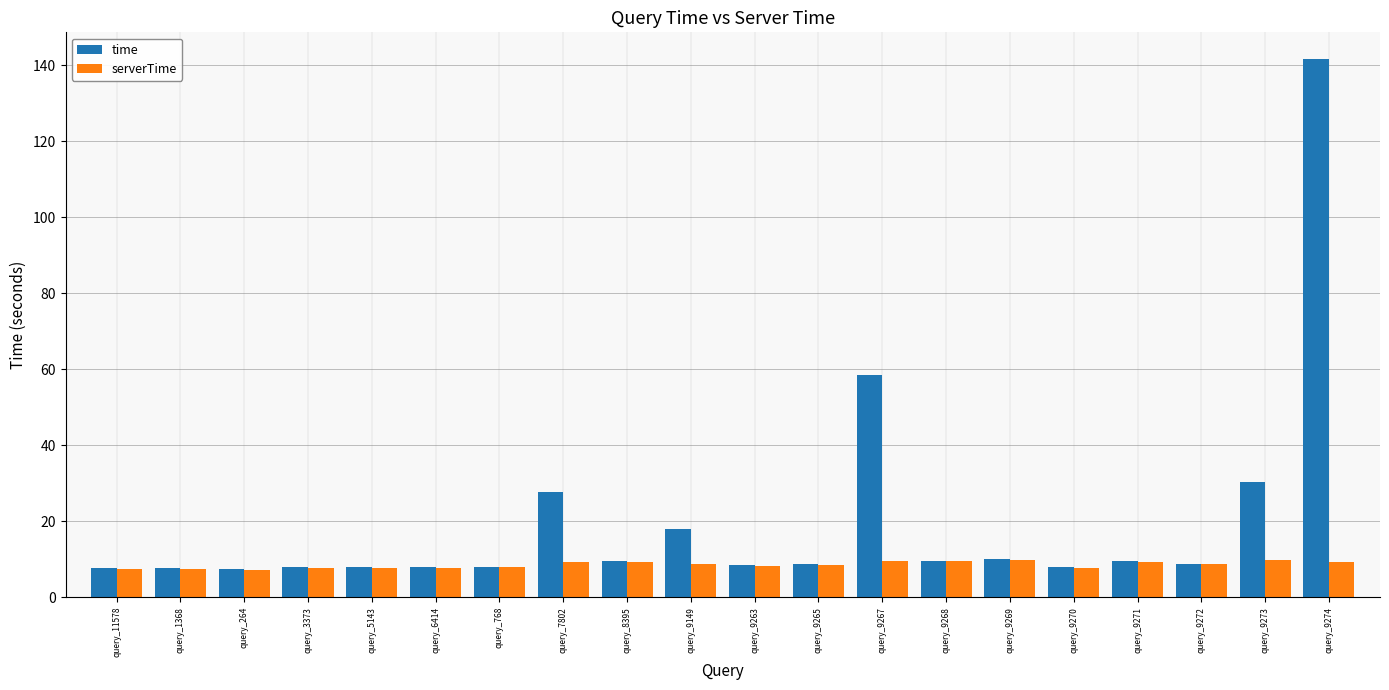

List the series in order of their peak value, highest first.

time, serverTime